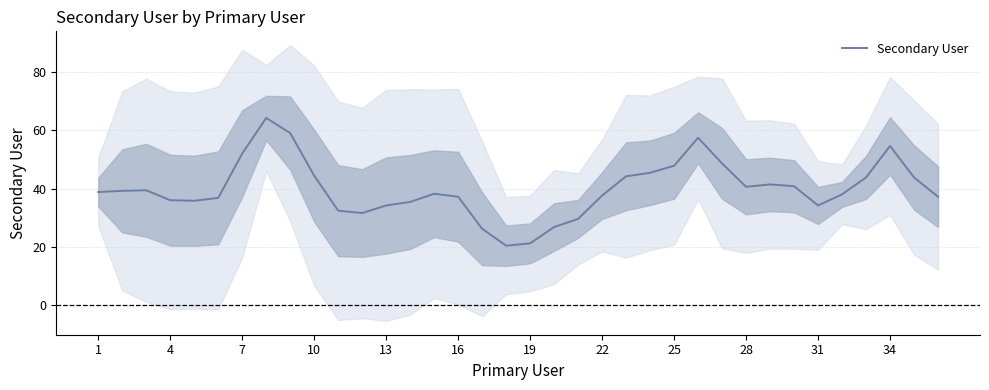

How many data points are above 38?

19